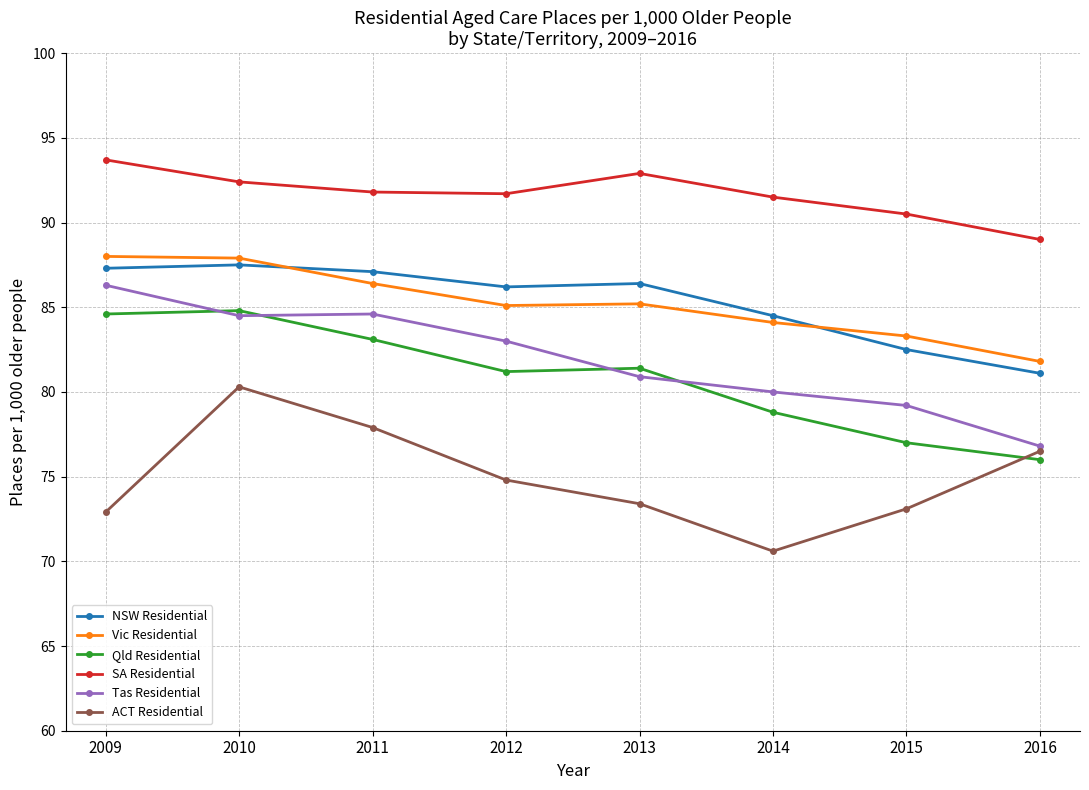

True or false: SA Residential and Tas Residential intersect in this chart.

False